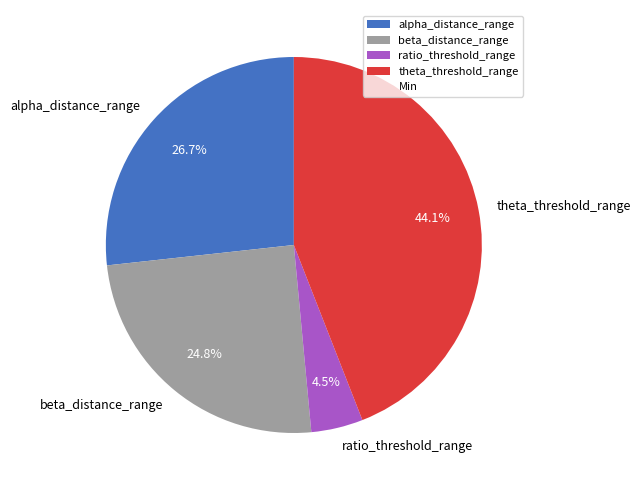

Rank the categories by value from highest to lowest.

theta_threshold_range, alpha_distance_range, beta_distance_range, ratio_threshold_range